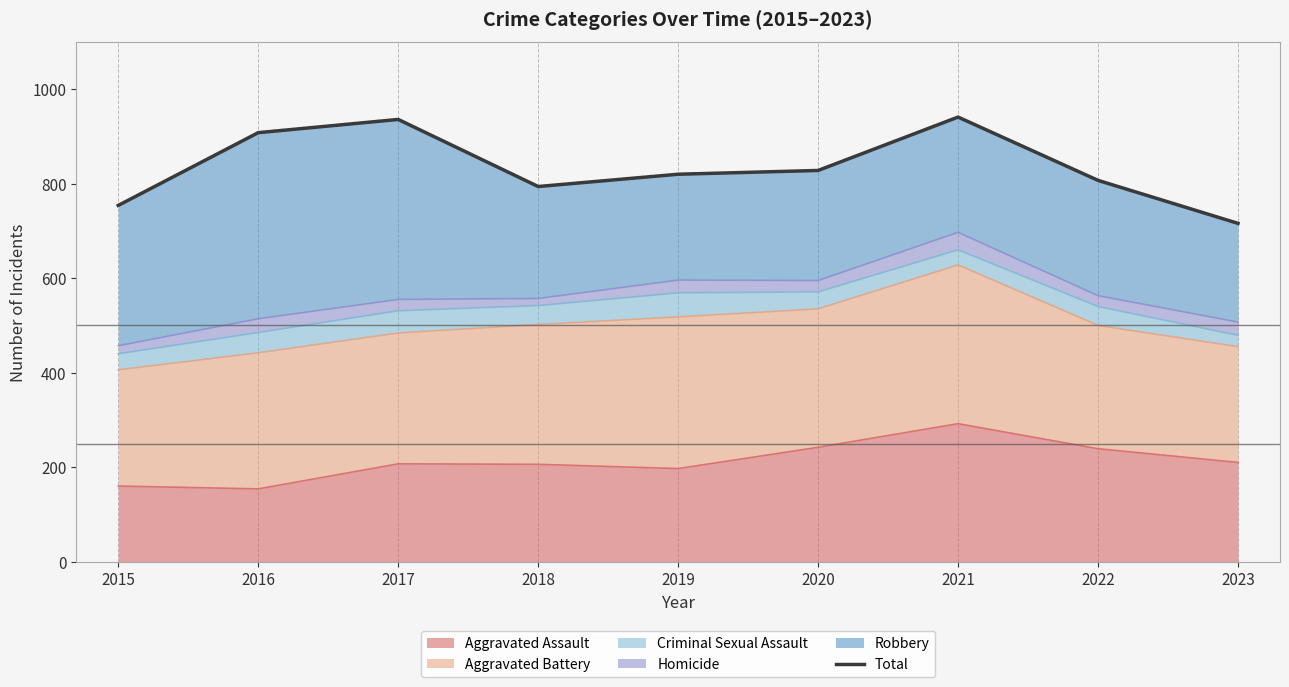

List the labels in order of value, largest first.

2021, 2017, 2016, 2020, 2019, 2022, 2018, 2015, 2023